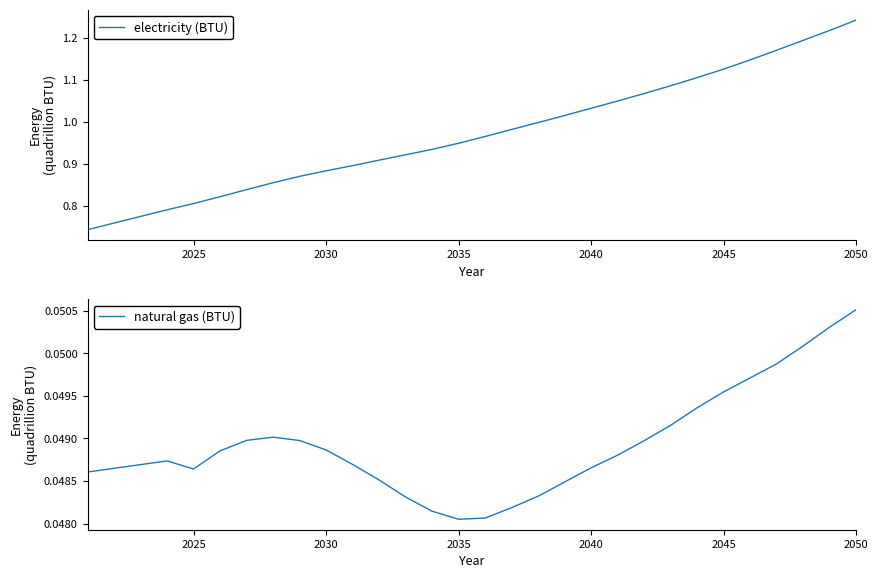

Which category has the highest value in the electricity (BTU) series?

2050